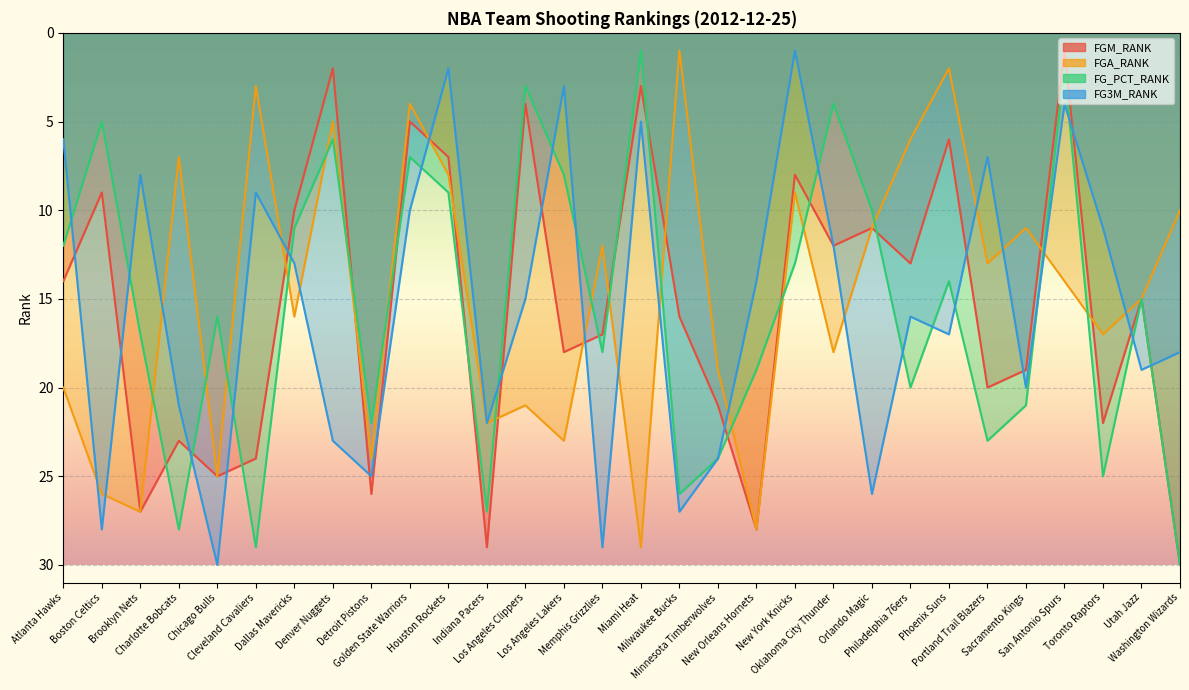

Reading left to right, list all the values displayed in this chart.

FGM_RANK: Atlanta Hawks=14	Boston Celtics=9	Brooklyn Nets=27	Charlotte Bobcats=23	Chicago Bulls=25	Cleveland Cavaliers=24	Dallas Mavericks=10	Denver Nuggets=2	Detroit Pistons=26	Golden State Warriors=5	Houston Rockets=7	Indiana Pacers=29	Los Angeles Clippers=4	Los Angeles Lakers=18	Memphis Grizzlies=17	Miami Heat=3	Milwaukee Bucks=16	Minnesota Timberwolves=21	New Orleans Hornets=28	New York Knicks=8	Oklahoma City Thunder=12	Orlando Magic=11	Philadelphia 76ers=13	Phoenix Suns=6	Portland Trail Blazers=20	Sacramento Kings=19	San Antonio Spurs=1	Toronto Raptors=22	Utah Jazz=15	Washington Wizards=30
FGA_RANK: Atlanta Hawks=20	Boston Celtics=26	Brooklyn Nets=27	Charlotte Bobcats=7	Chicago Bulls=25	Cleveland Cavaliers=3	Dallas Mavericks=16	Denver Nuggets=5	Detroit Pistons=24	Golden State Warriors=4	Houston Rockets=8	Indiana Pacers=22	Los Angeles Clippers=21	Los Angeles Lakers=23	Memphis Grizzlies=12	Miami Heat=29	Milwaukee Bucks=1	Minnesota Timberwolves=19	New Orleans Hornets=28	New York Knicks=9	Oklahoma City Thunder=18	Orlando Magic=11	Philadelphia 76ers=6	Phoenix Suns=2	Portland Trail Blazers=13	Sacramento Kings=11	San Antonio Spurs=14	Toronto Raptors=17	Utah Jazz=15	Washington Wizards=10
FG_PCT_RANK: Atlanta Hawks=12	Boston Celtics=5	Brooklyn Nets=17	Charlotte Bobcats=28	Chicago Bulls=16	Cleveland Cavaliers=29	Dallas Mavericks=11	Denver Nuggets=6	Detroit Pistons=22	Golden State Warriors=7	Houston Rockets=9	Indiana Pacers=27	Los Angeles Clippers=3	Los Angeles Lakers=8	Memphis Grizzlies=18	Miami Heat=1	Milwaukee Bucks=26	Minnesota Timberwolves=24	New Orleans Hornets=19	New York Knicks=13	Oklahoma City Thunder=4	Orlando Magic=10	Philadelphia 76ers=20	Phoenix Suns=14	Portland Trail Blazers=23	Sacramento Kings=21	San Antonio Spurs=2	Toronto Raptors=25	Utah Jazz=15	Washington Wizards=30
FG3M_RANK: Atlanta Hawks=6	Boston Celtics=28	Brooklyn Nets=8	Charlotte Bobcats=21	Chicago Bulls=30	Cleveland Cavaliers=9	Dallas Mavericks=13	Denver Nuggets=23	Detroit Pistons=25	Golden State Warriors=10	Houston Rockets=2	Indiana Pacers=22	Los Angeles Clippers=15	Los Angeles Lakers=3	Memphis Grizzlies=29	Miami Heat=5	Milwaukee Bucks=27	Minnesota Timberwolves=24	New Orleans Hornets=14	New York Knicks=1	Oklahoma City Thunder=12	Orlando Magic=26	Philadelphia 76ers=16	Phoenix Suns=17	Portland Trail Blazers=7	Sacramento Kings=20	San Antonio Spurs=4	Toronto Raptors=11	Utah Jazz=19	Washington Wizards=18